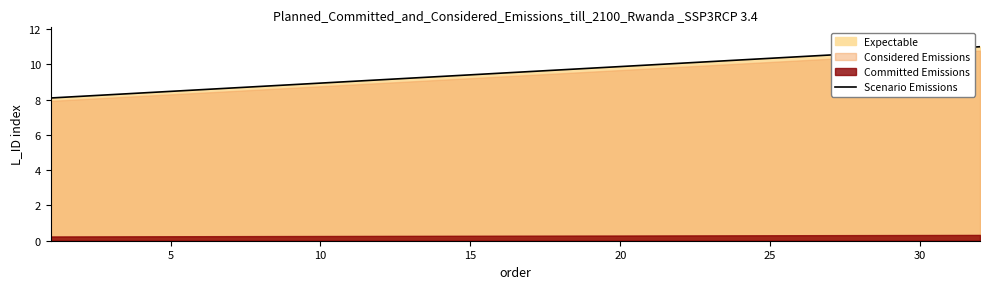

What is the highest value of the Scenario Emissions series?

11.0